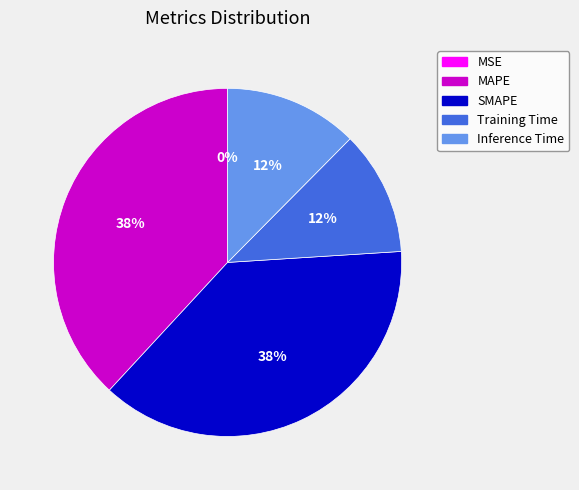

To the nearest percent, what percentage of the pie is Inference Time?

12%